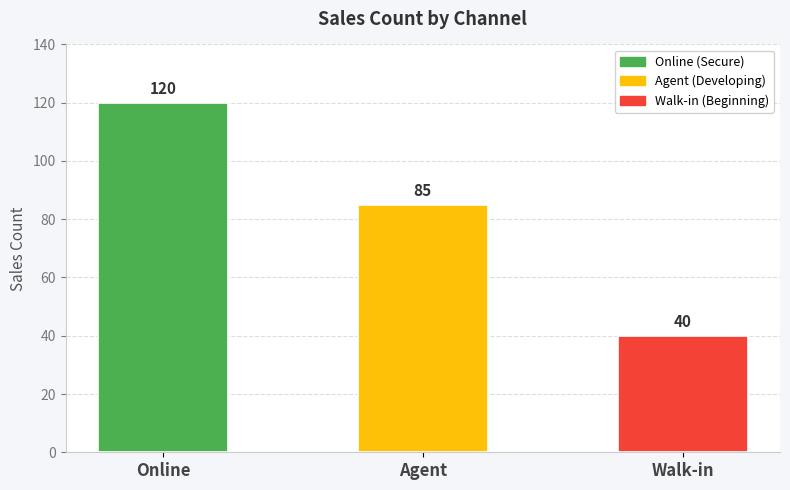

Are the bars grouped side by side (vs. stacked)?

No